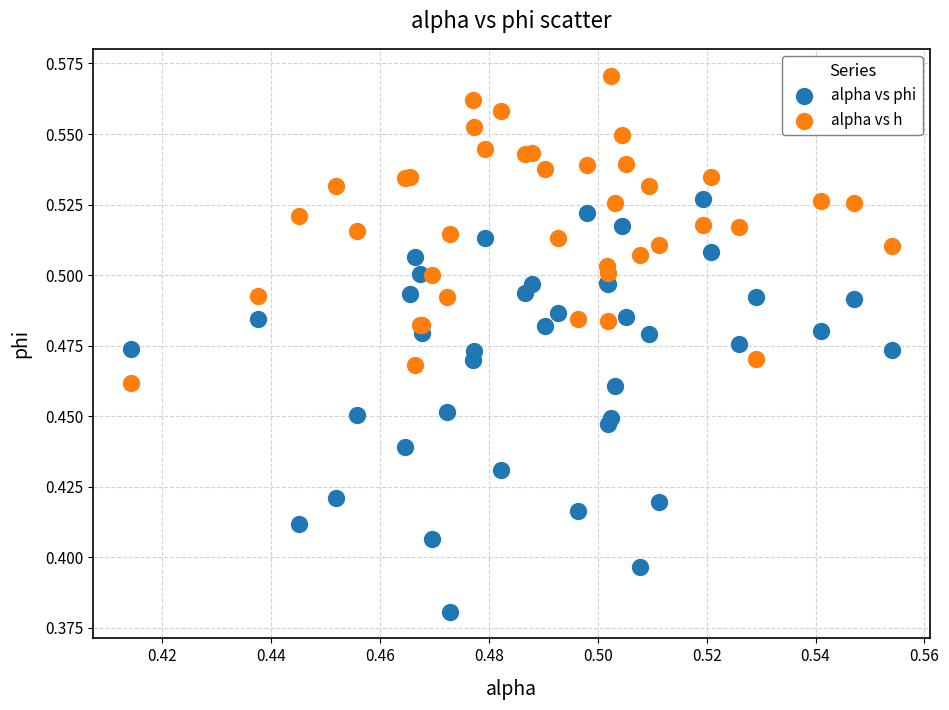

What are all the series names shown in the legend?

alpha vs phi, alpha vs h